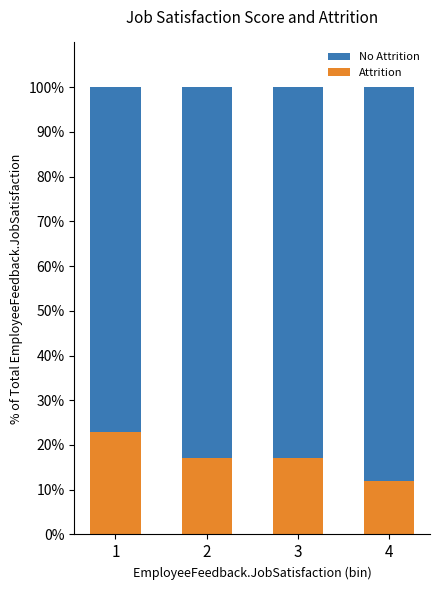

What is the average value of the Attrition series?

17